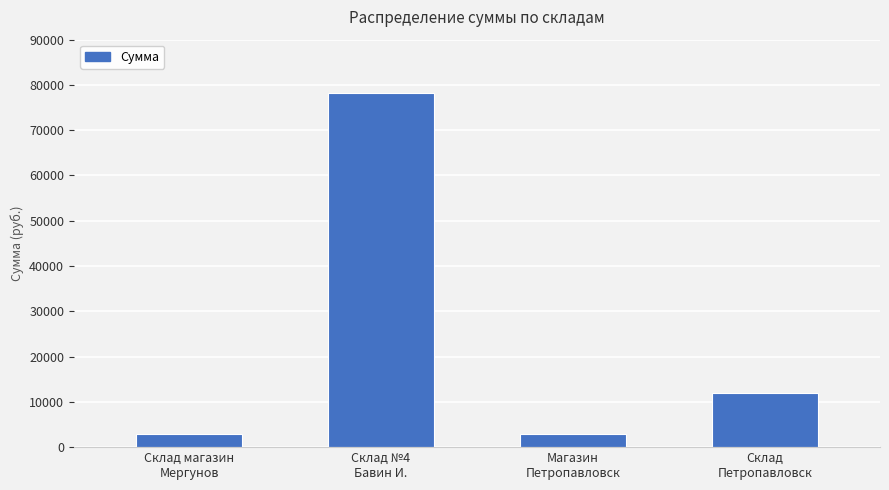

What is the value of the 4th bar from the left?

12037.1